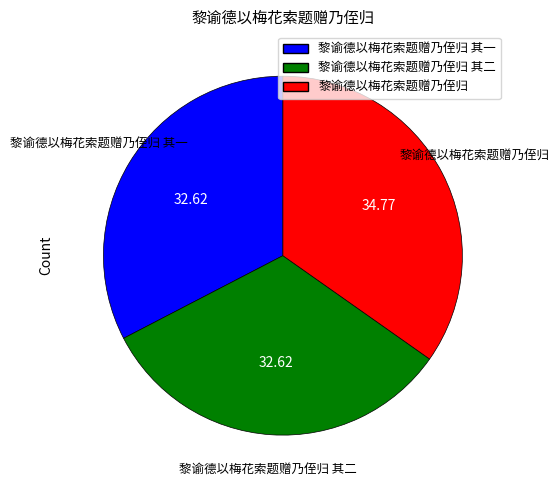

Does any single category account for the majority?

No